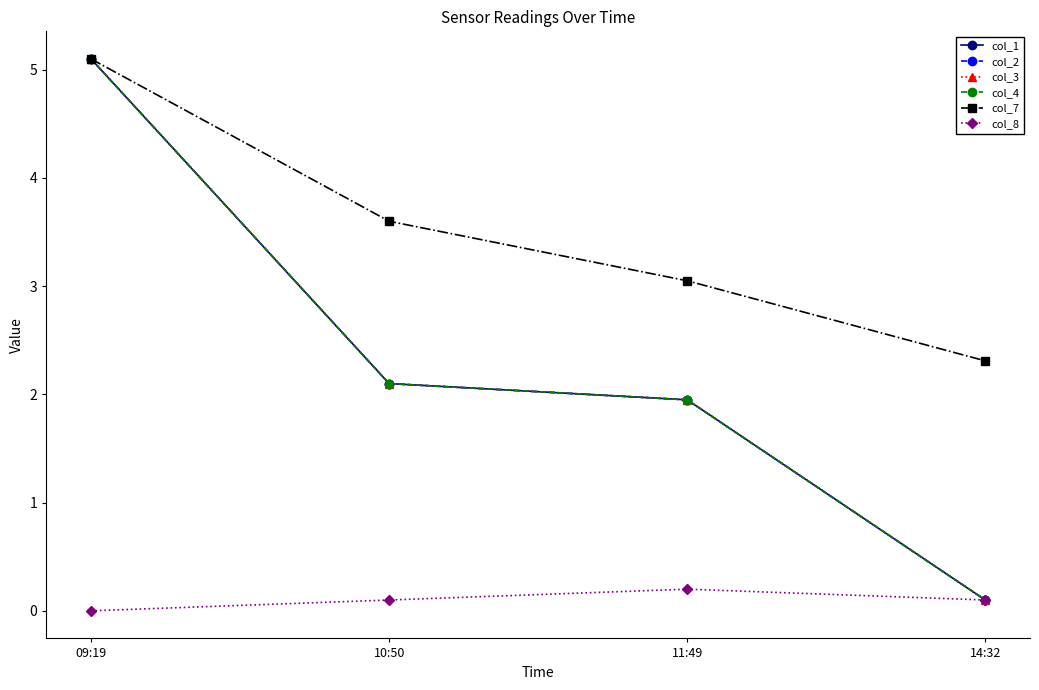

Rank the series by their maximum value, from lowest to highest.

col_8, col_1, col_2, col_3, col_4, col_7